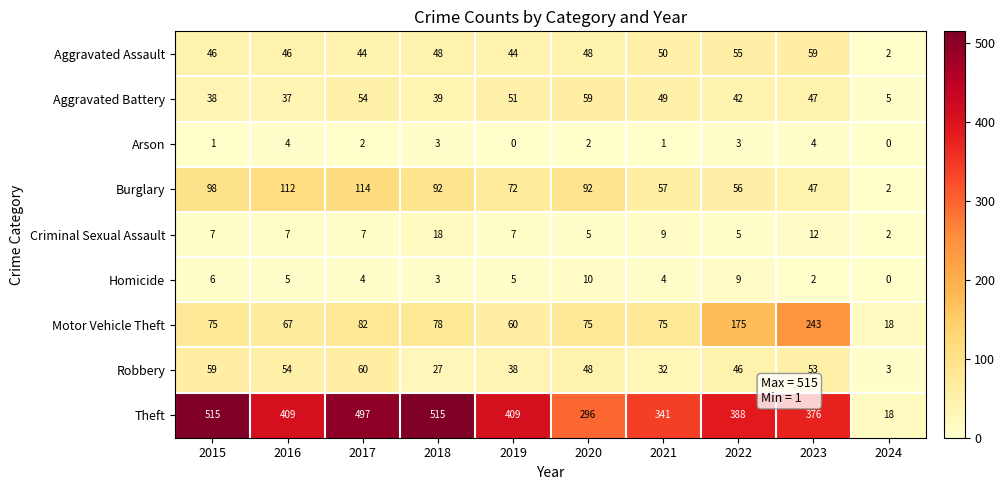

What is the total value across all series at 2020?

635